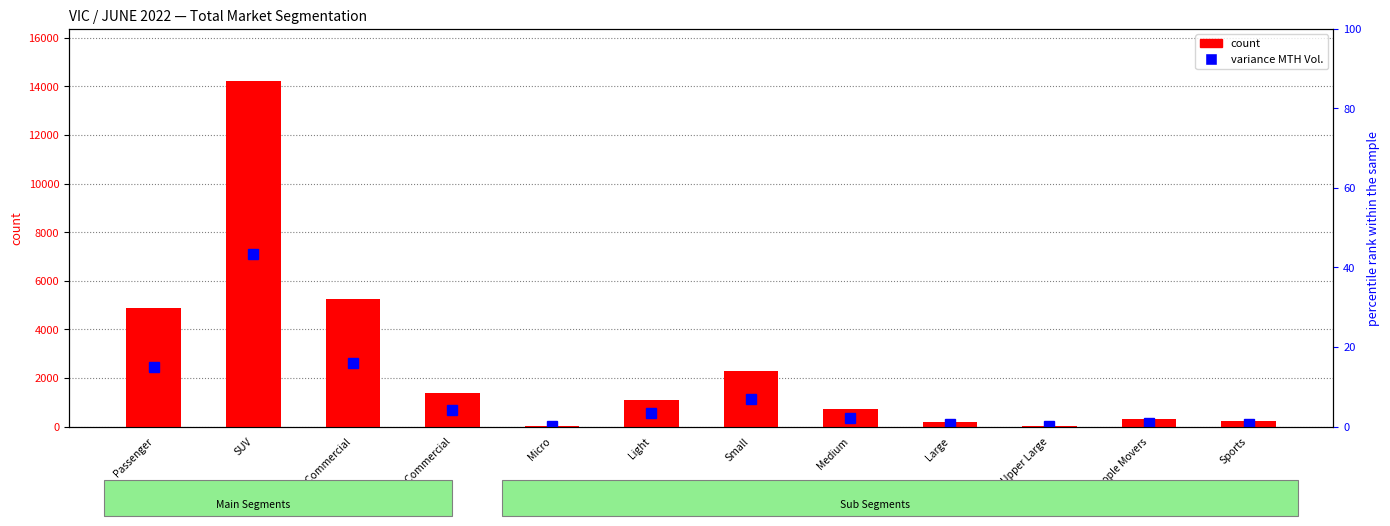

Rank the categories by value from lowest to highest.

Upper Large, Micro, Large, Sports, People Movers, Medium, Light, Heavy Commercial, Small, Passenger, Light Commercial, SUV